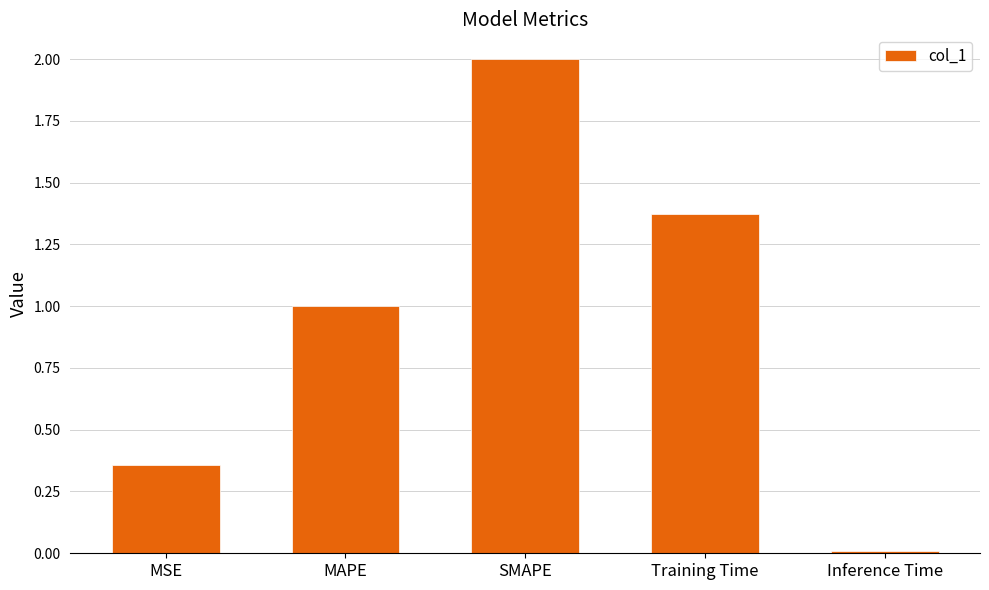

What is the value of the 2nd bar from the left?

1.0